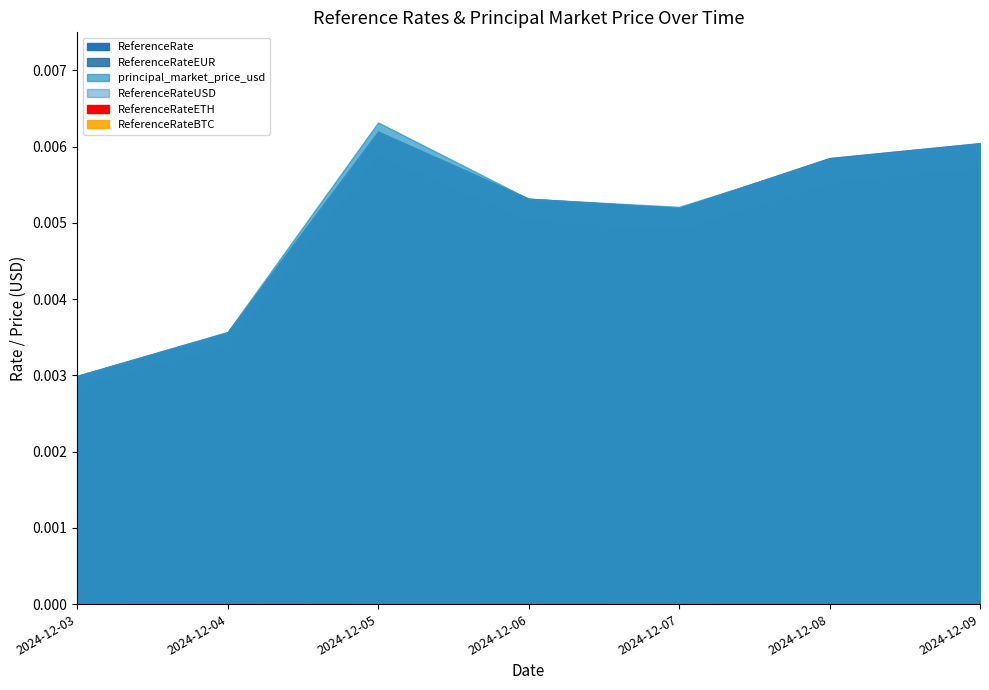

Which series changed the most between 2024-12-03 and 2024-12-07?

principal_market_price_usd